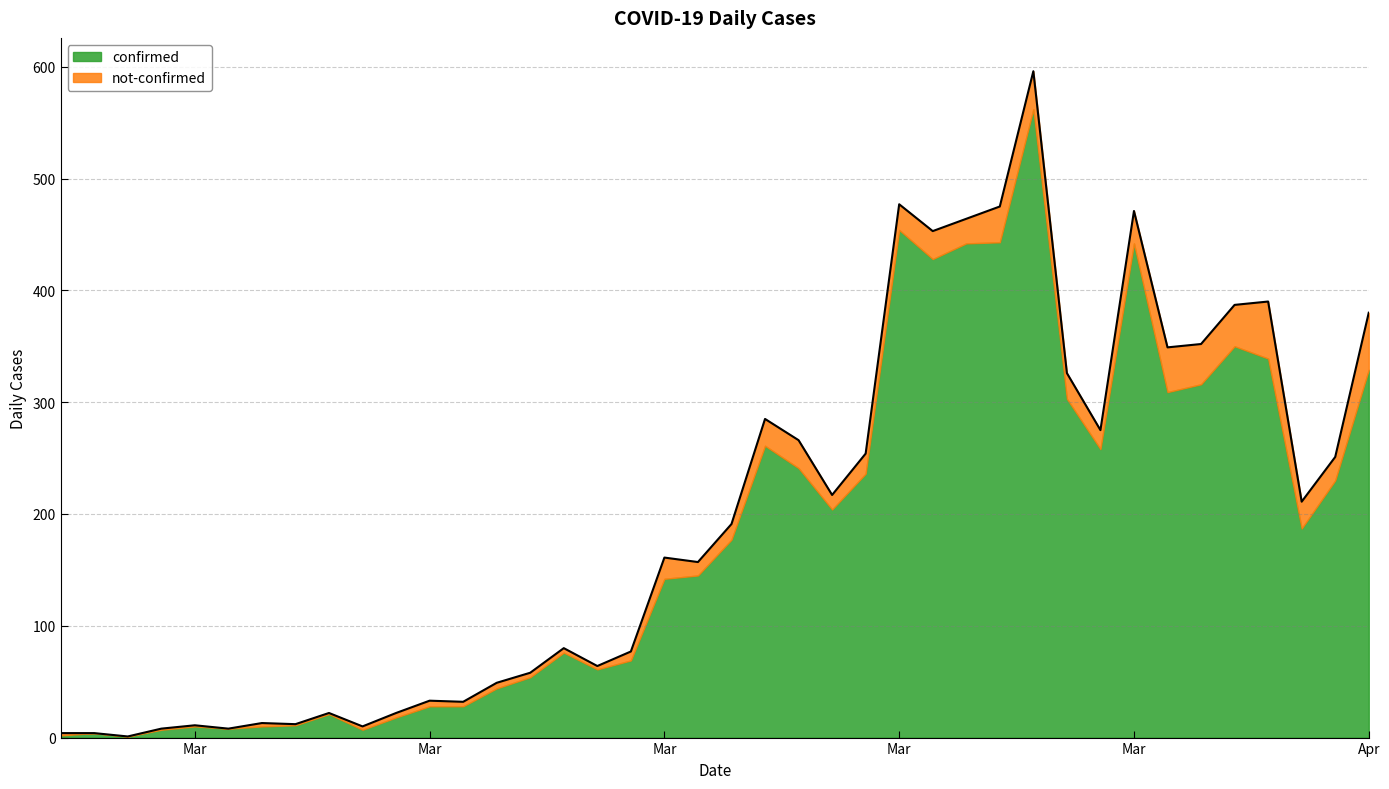

What is the maximum value shown in the chart?

596